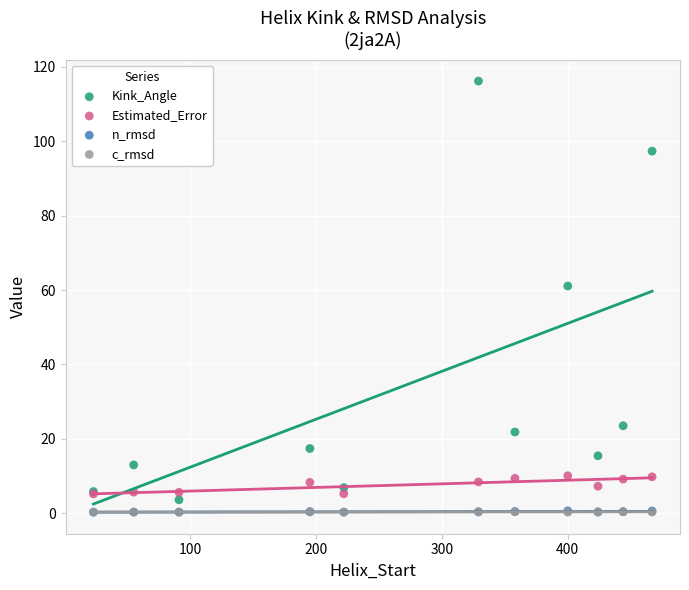

What are all the series names shown in the legend?

Kink_Angle, Estimated_Error, n_rmsd, c_rmsd